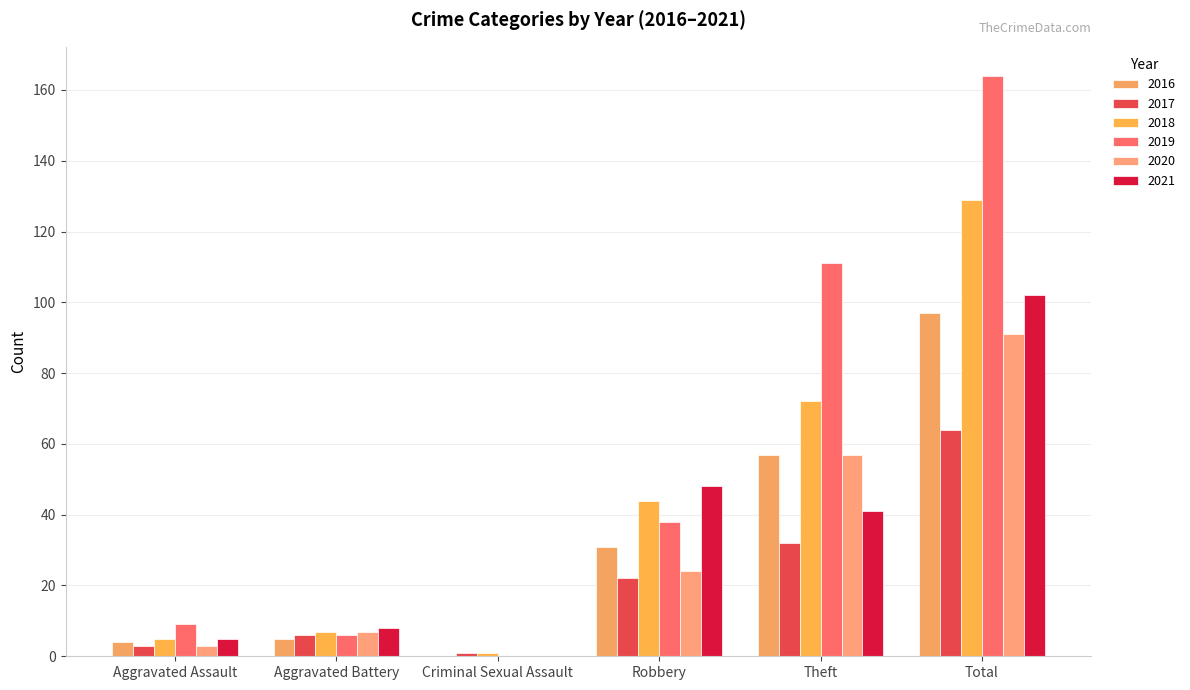

What is the label of the 4th bar from the right?

Criminal Sexual Assault